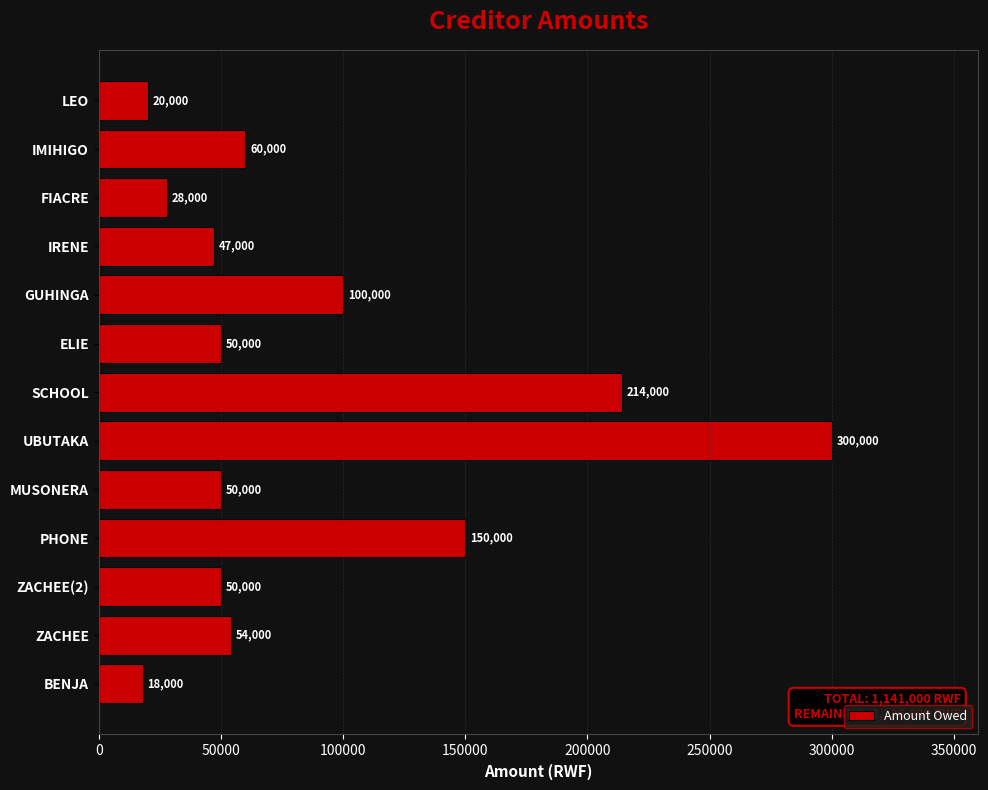

Reading bottom to top, transcribe all the data shown in this chart.

BENJA=18000	ZACHEE=54000	ZACHEE(2)=50000	PHONE=150000	MUSONERA=50000	UBUTAKA=300000	SCHOOL=214000	ELIE=50000	GUHINGA=100000	IRENE=47000	FIACRE=28000	IMIHIGO=60000	LEO=20000